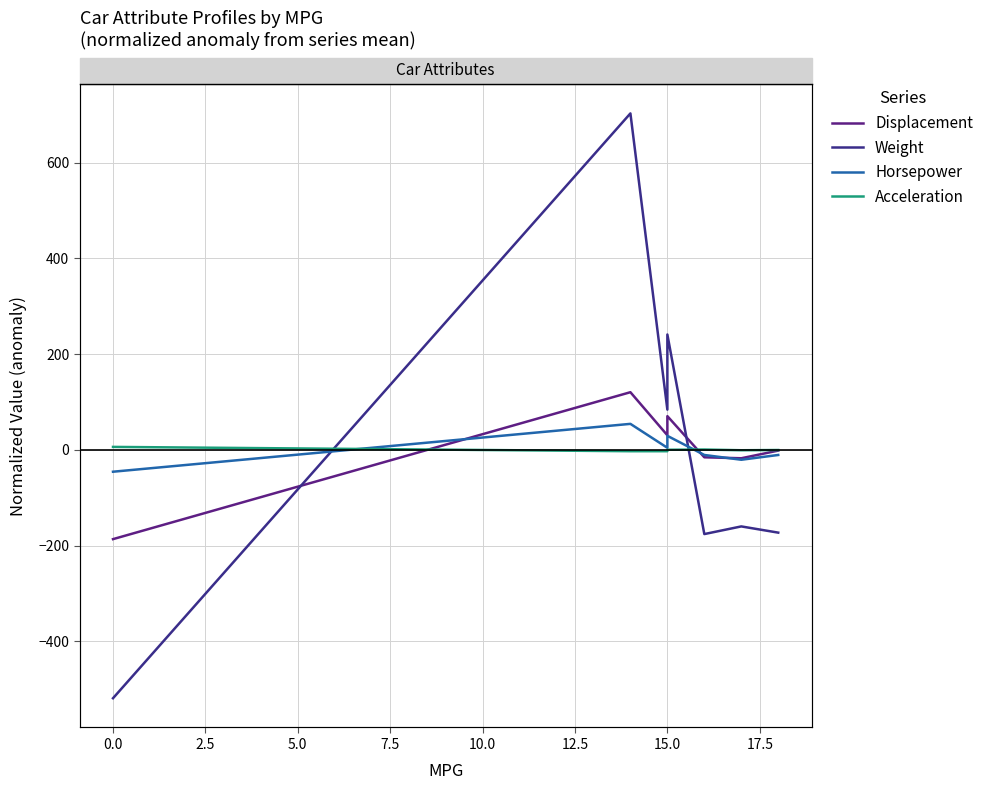

True or false: Acceleration has a value of -0.4 at 12.5.

True